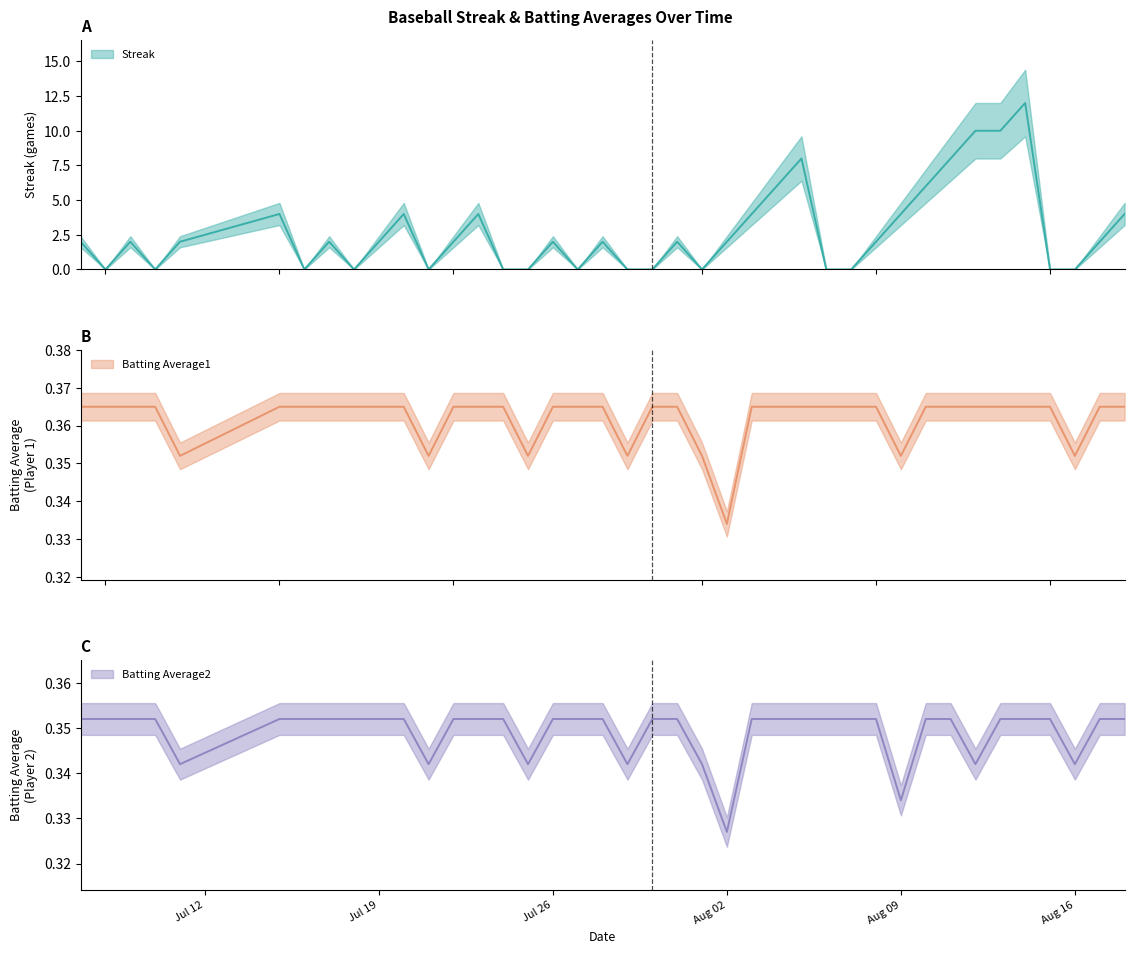

Which series has the largest total across all categories?

Streak